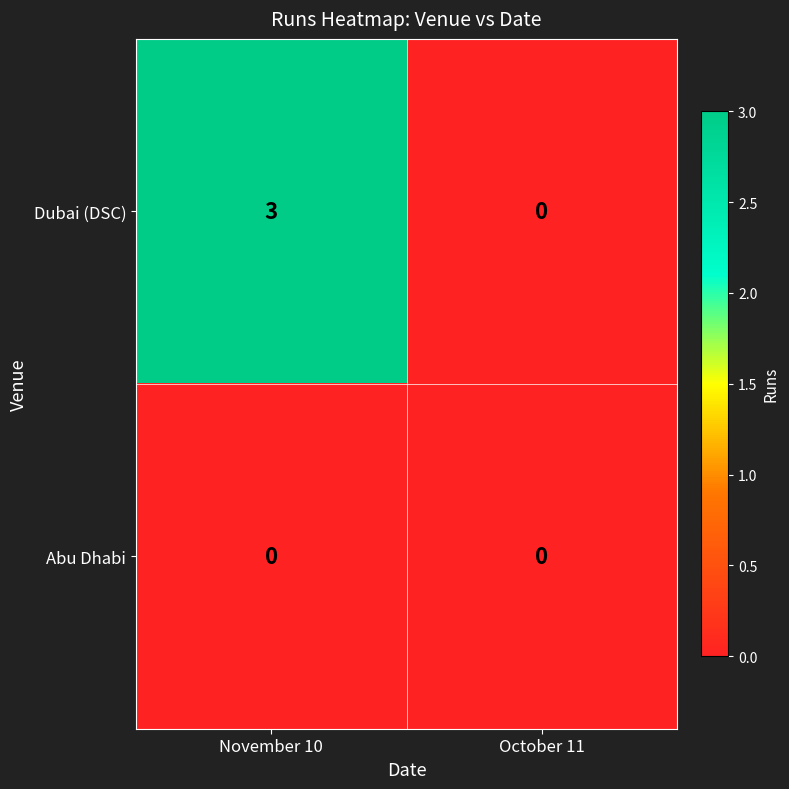

What is the maximum value for Dubai (DSC)?

3